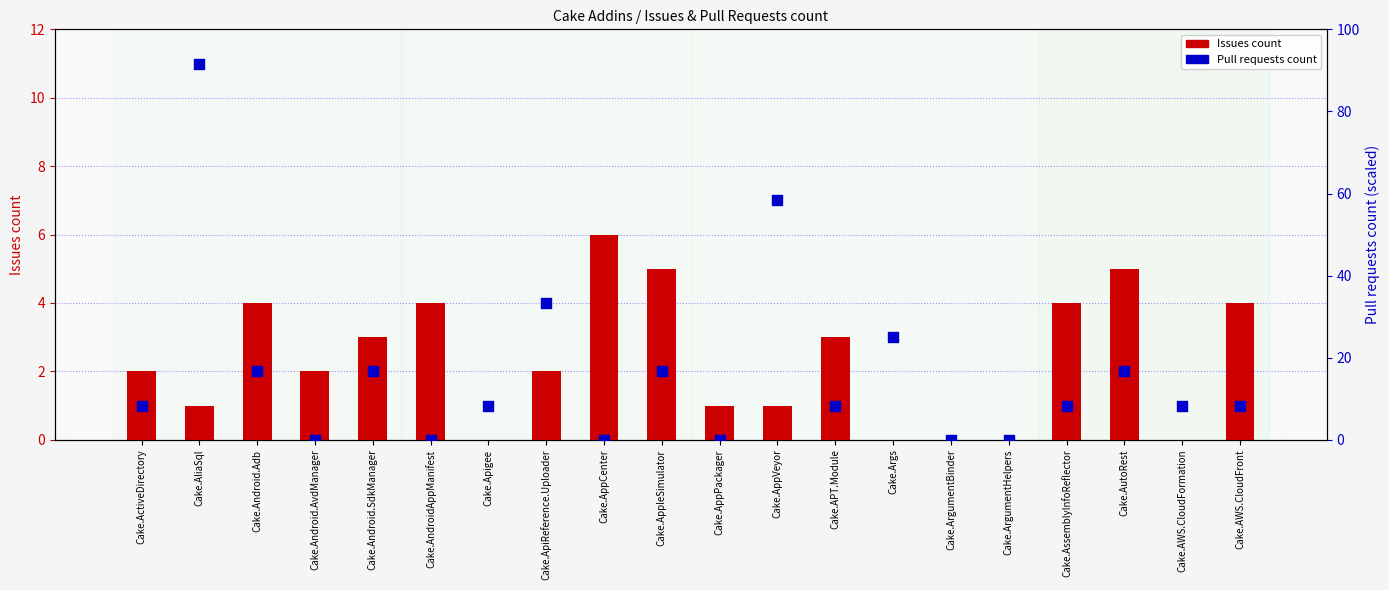

At how many categories does at least one series exceed 79?

1